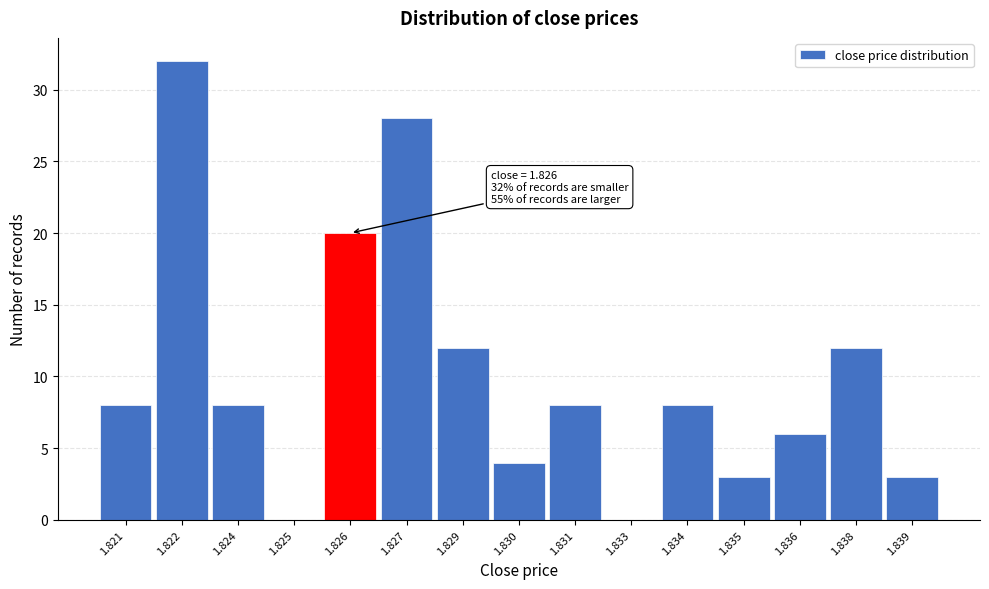

Reading left to right, extract all data points from this chart.

1.821=8	1.822=32	1.824=8	1.825=0	1.826=20	1.827=28	1.829=12	1.830=4	1.831=8	1.833=0	1.834=8	1.835=3	1.836=6	1.838=12	1.839=3